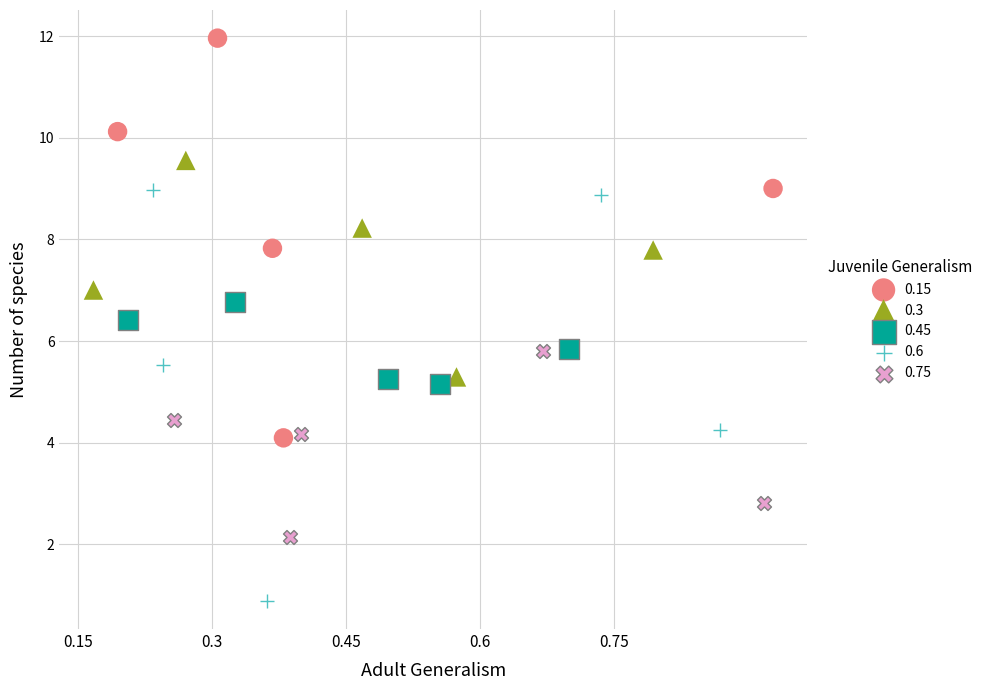

Which series reaches the minimum Y coordinate?

0.6